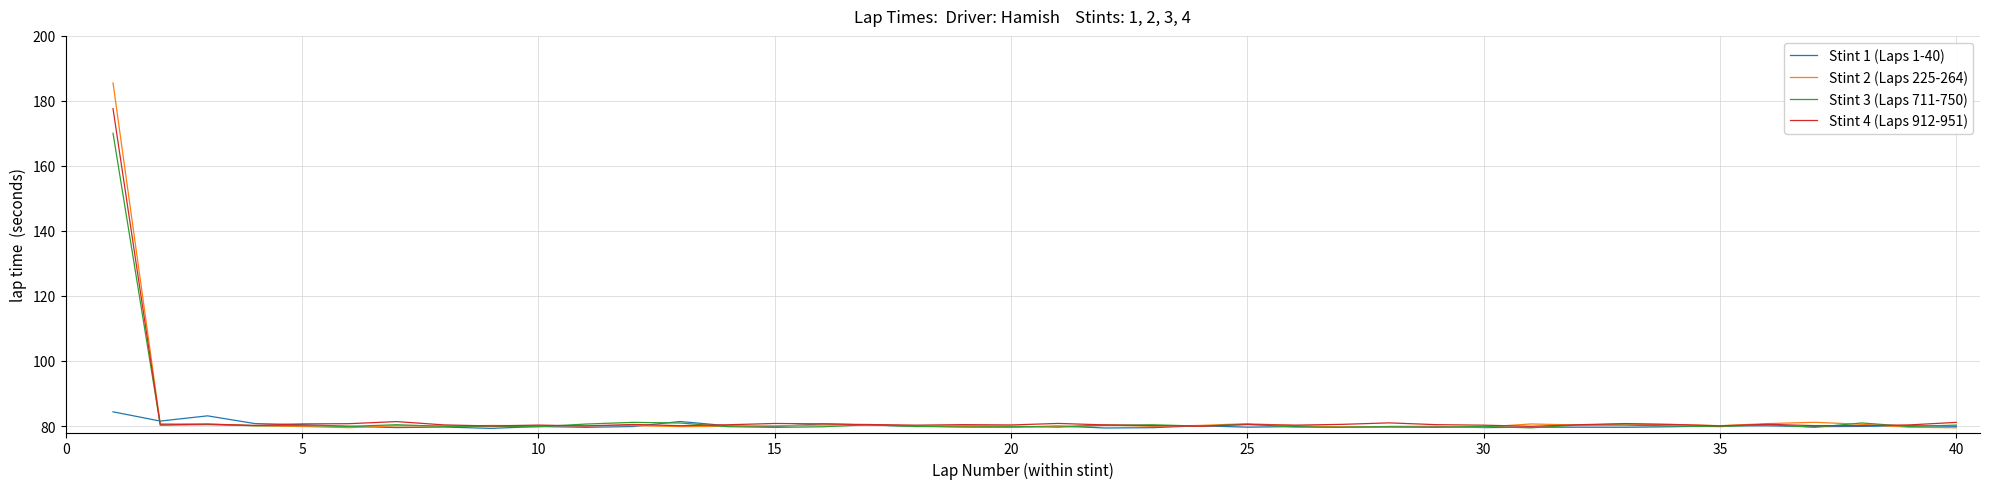

List the series in order of their peak value, highest first.

Stint 2 (Laps 225-264), Stint 4 (Laps 912-951), Stint 3 (Laps 711-750), Stint 1 (Laps 1-40)